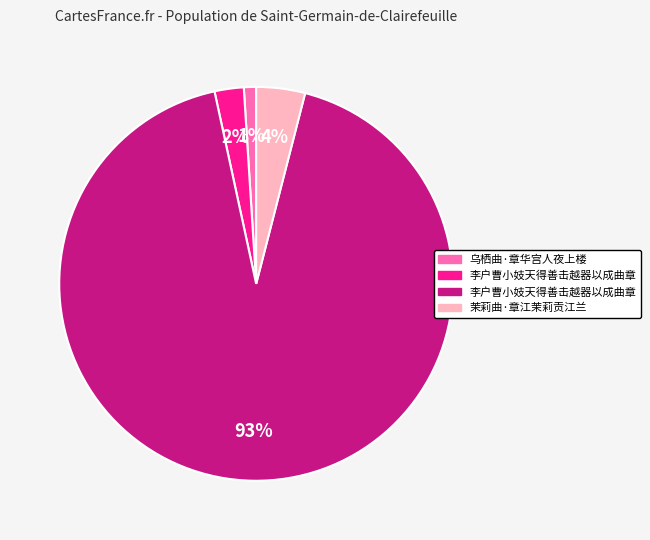

To the nearest percent, what is the difference between the largest and smallest slice percentages?

92%